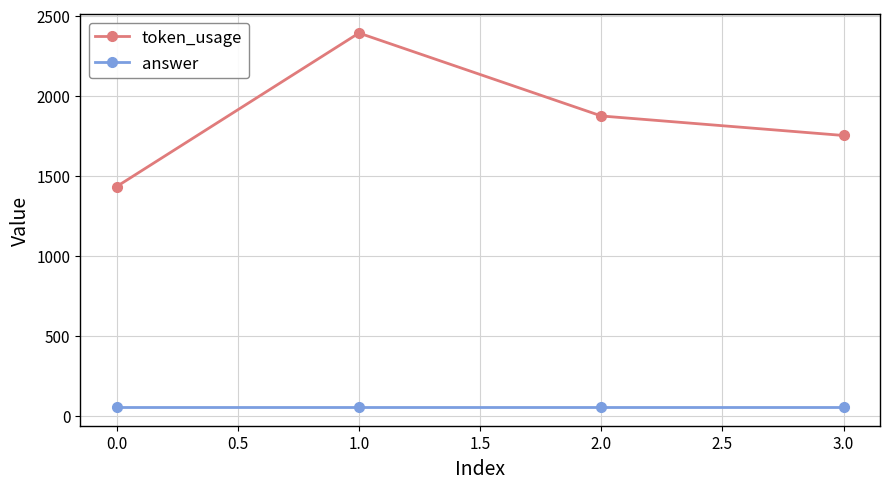

What is the average value of the token_usage series?

1862